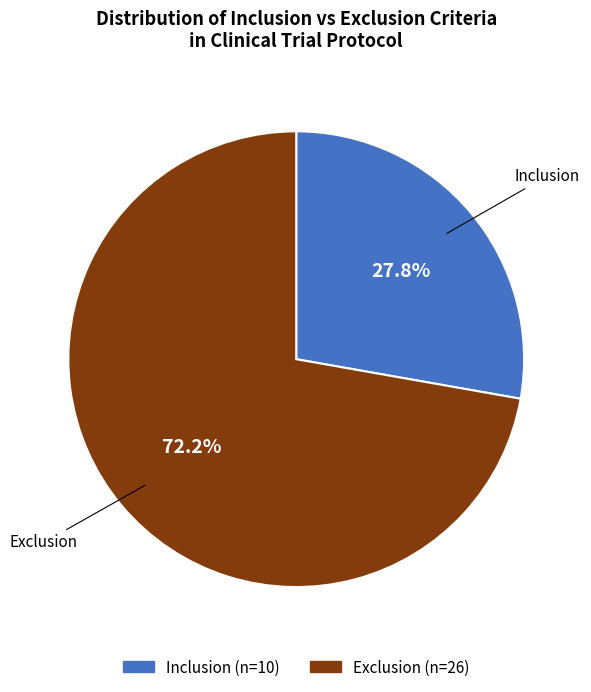

How many segments does this pie chart have?

2